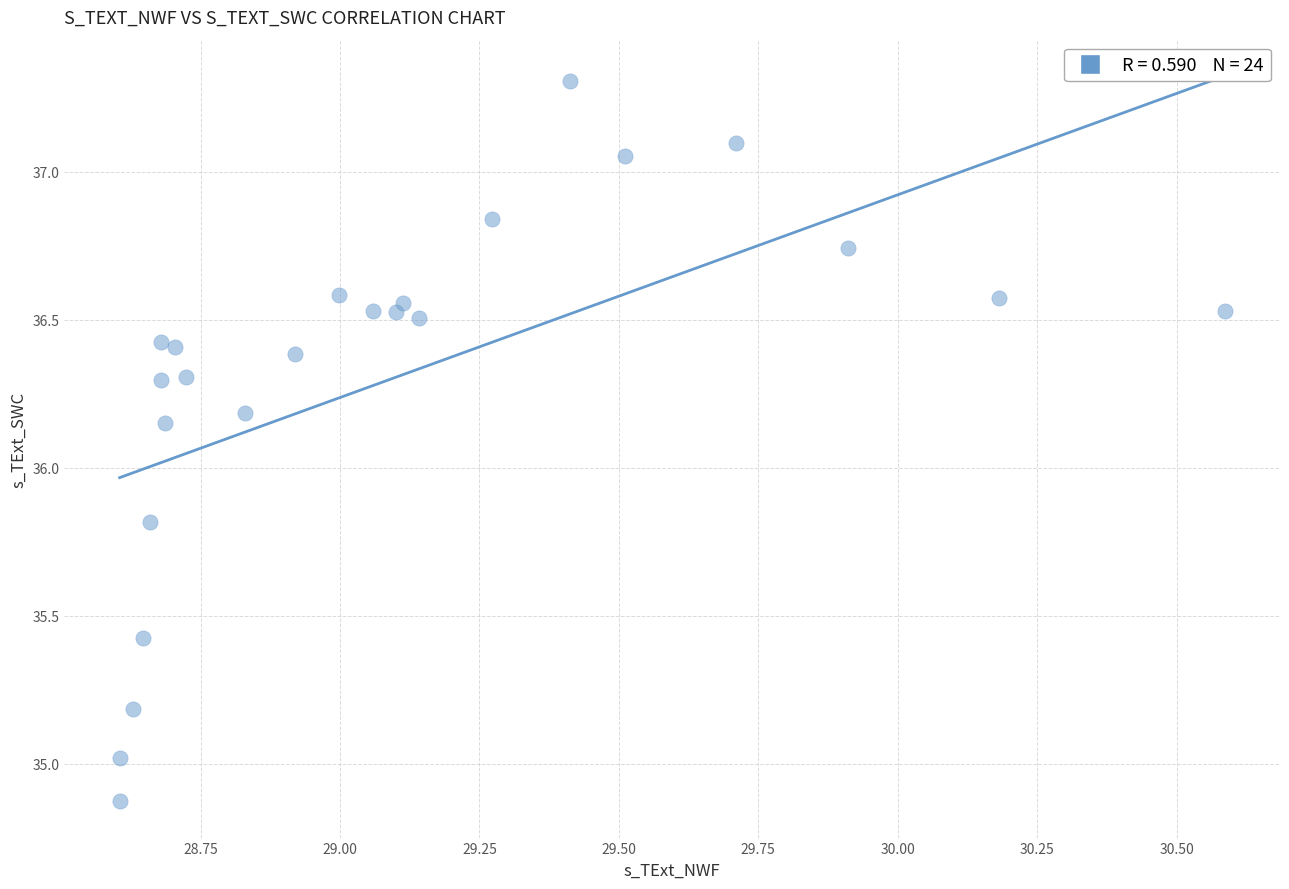

What is the range of X values (max minus min)?

2.0